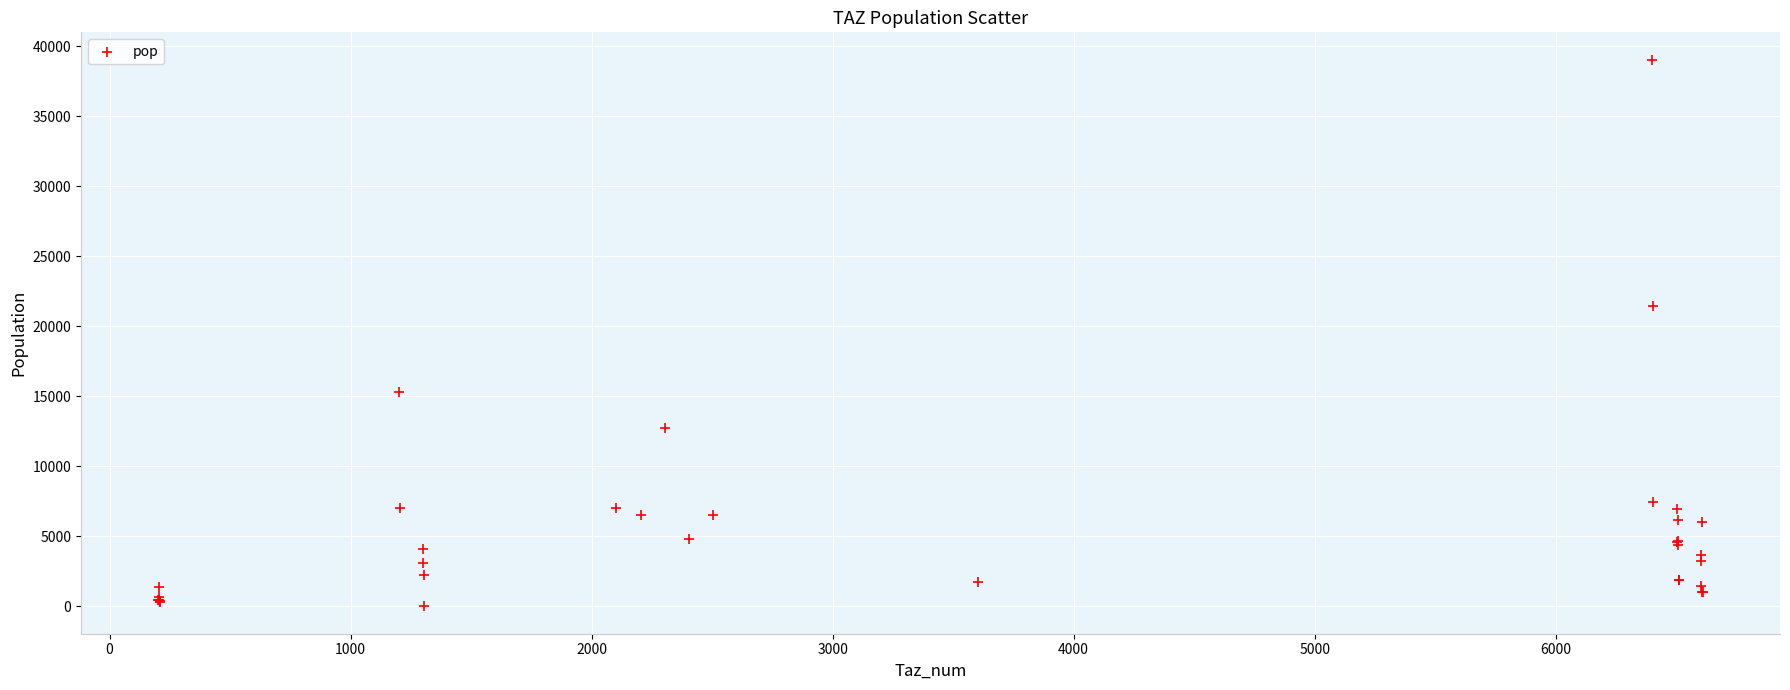

What Y value in the scatter plot is closest to 19522?

21444.3